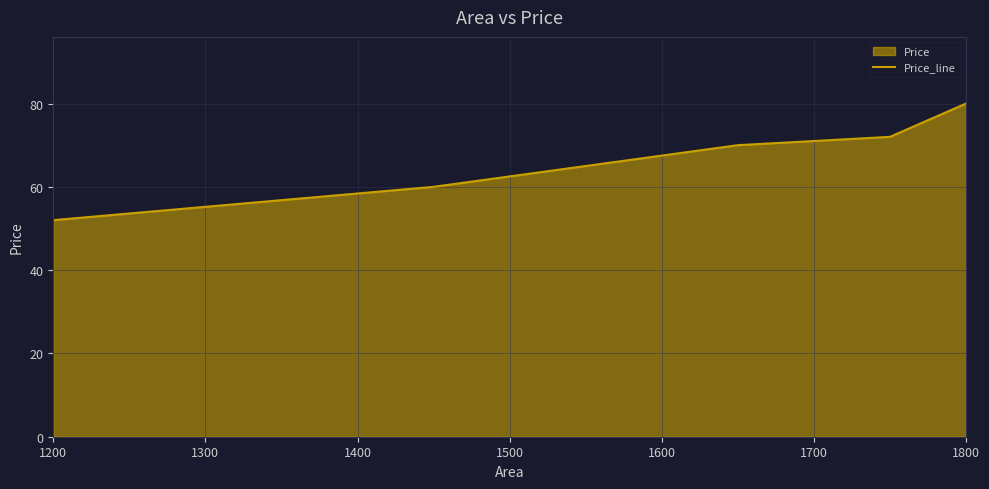

What is the smallest value displayed?

52